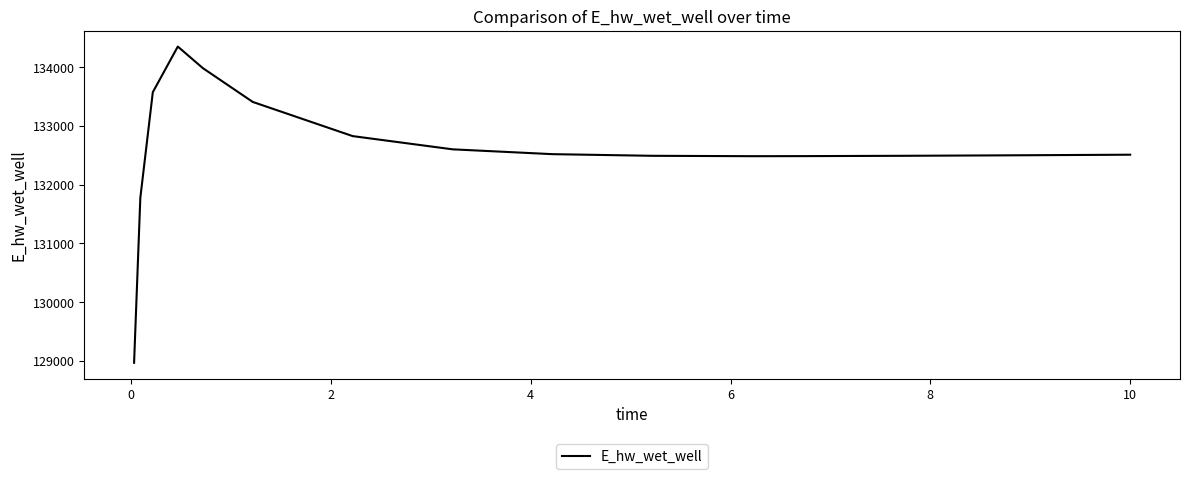

Does the chart have visible grid lines?

No